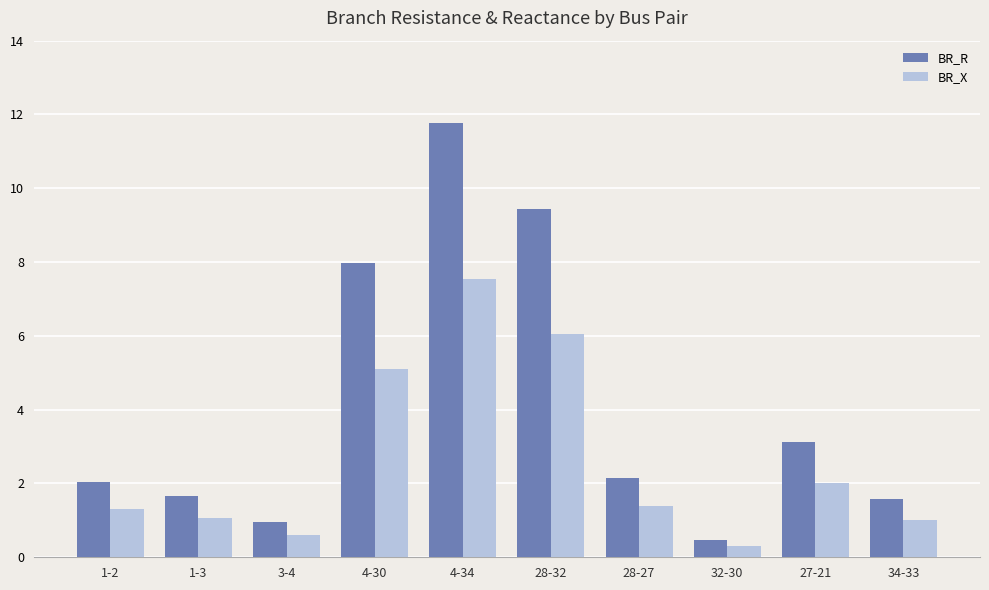

Rank the series by their average value, from lowest to highest.

BR_X, BR_R